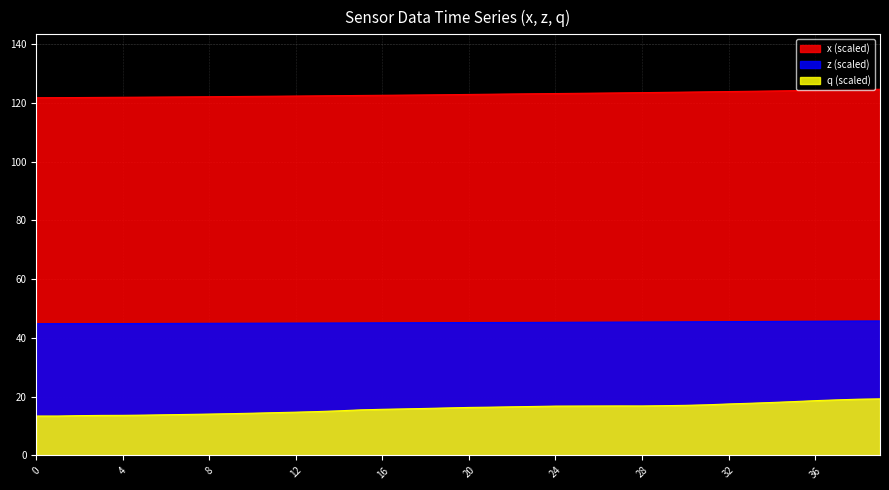

What is the total value across all series at 24?

185.2